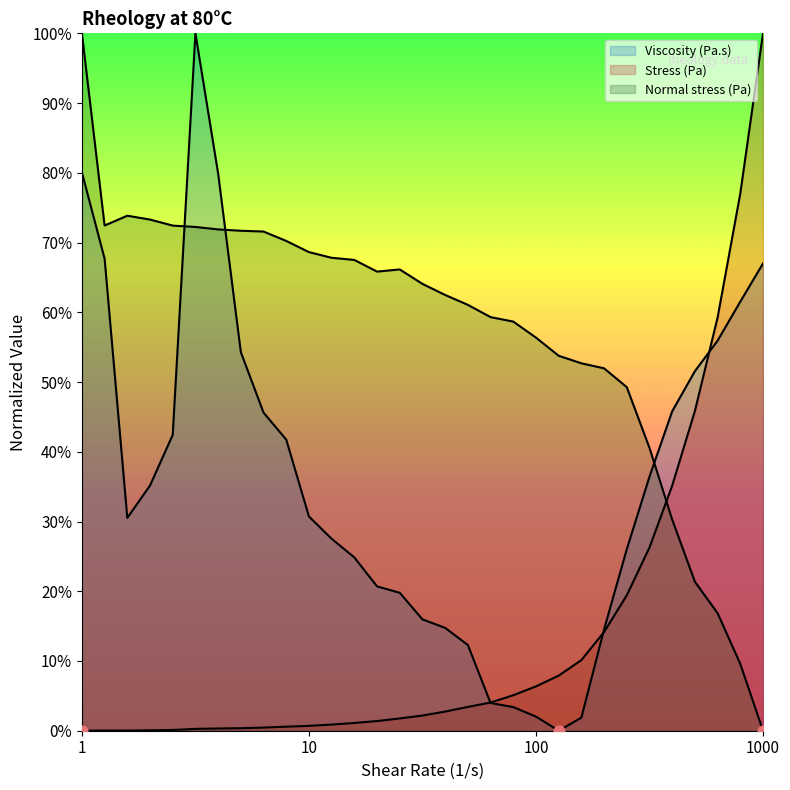

Which series has the widest spread of Y values?

Shear rate